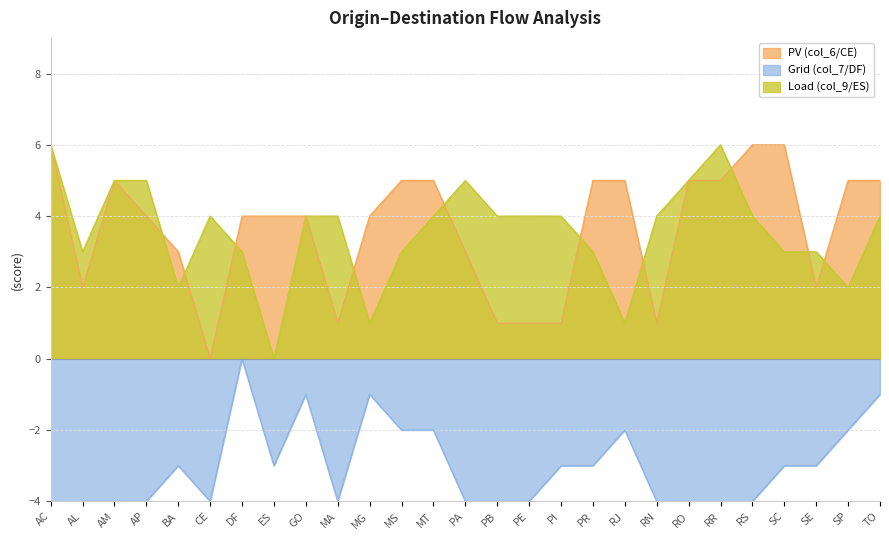

Between AC and PR, which series saw the biggest shift?

Load (col_9/ES)